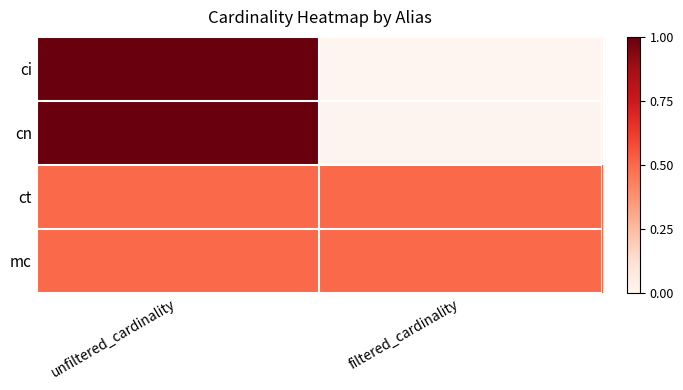

Rank the series by their maximum value, from highest to lowest.

ci, cn, ct, mc